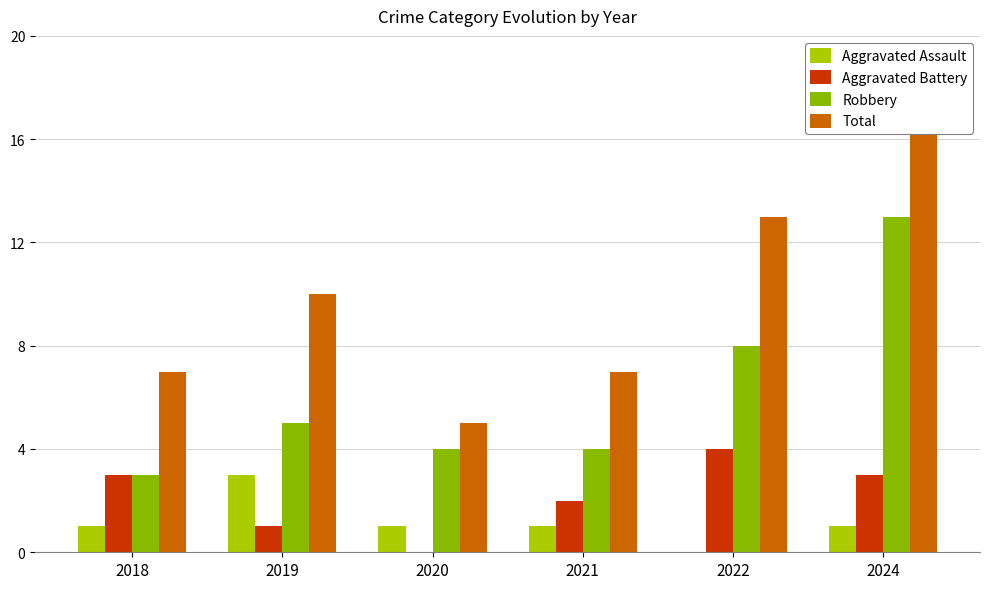

Is it true that Total equals 5 at 2020?

True